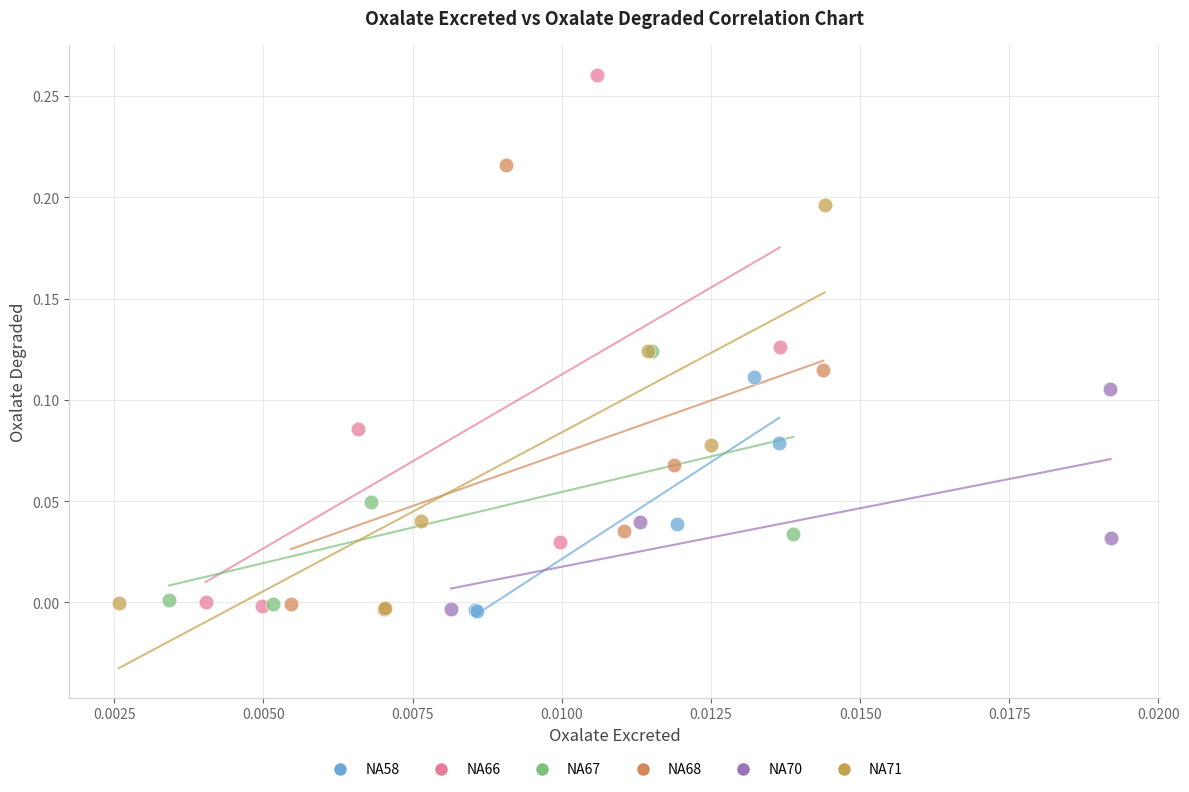

Which series contains the highest Y value?

NA66